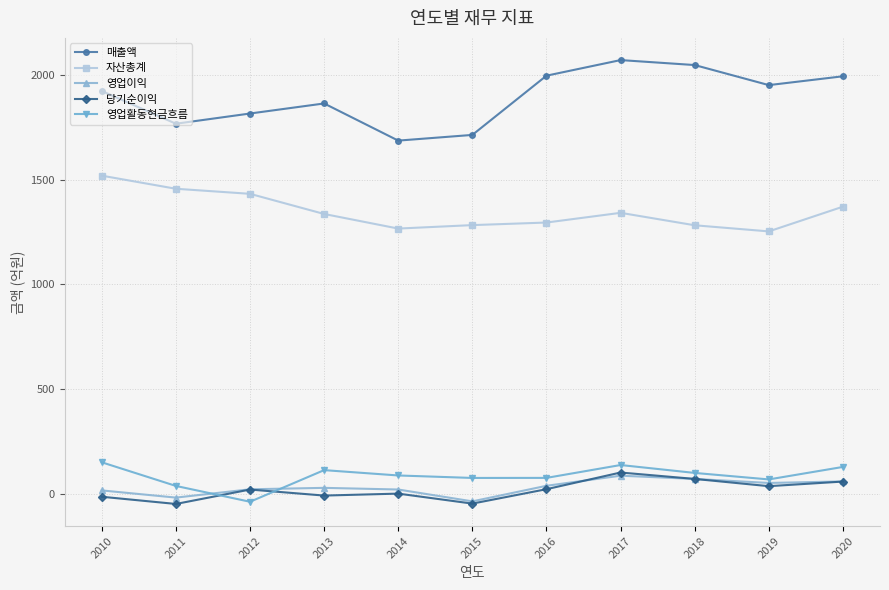

How many interior local valleys does the 당기순이익 series have?

4